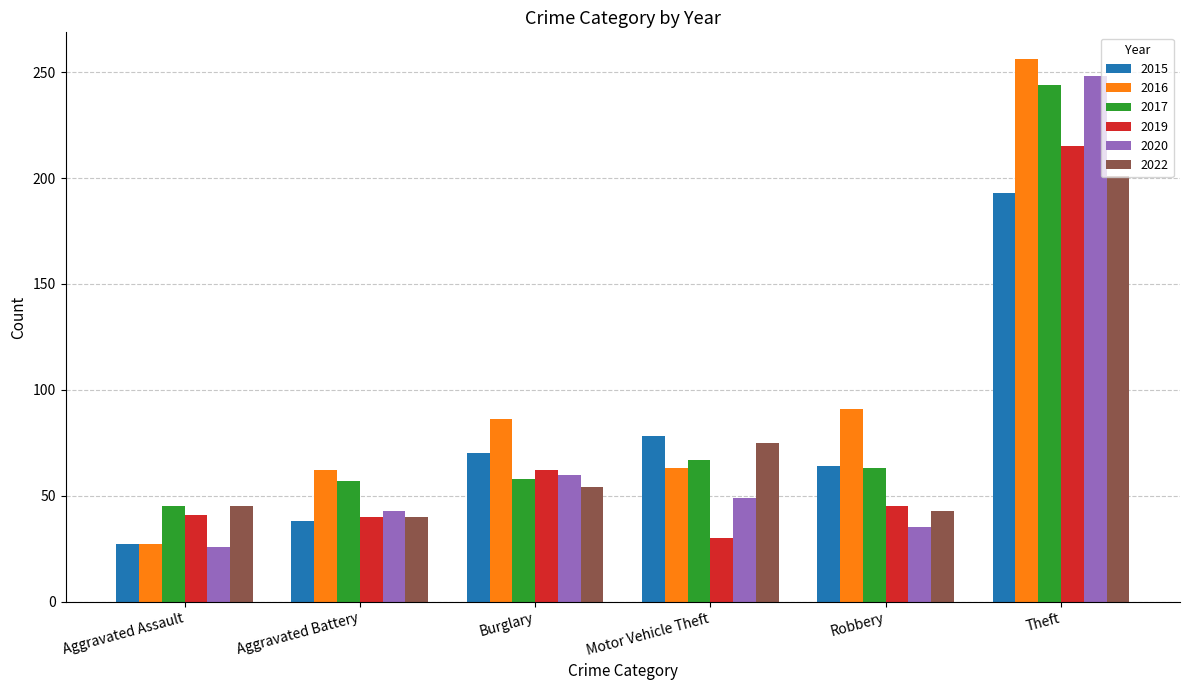

What is the label of the 6th bar from the left?

Theft